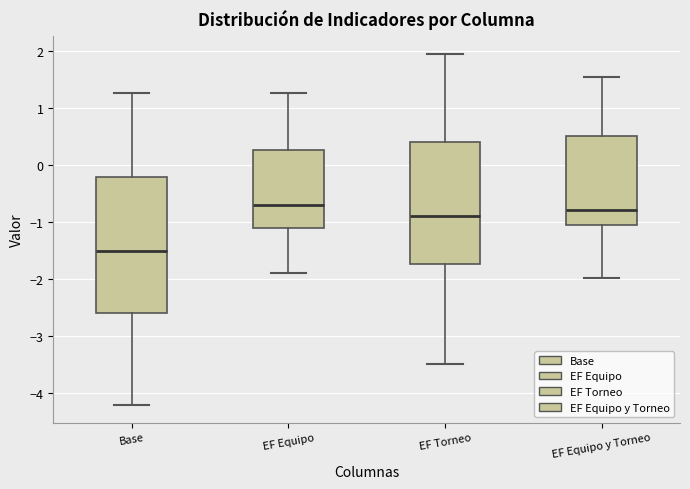

Where is the upper edge of the box for EF Torneo on the y-axis? The values are not printed on the chart, so give them approximately, as read against the axis.

0.4